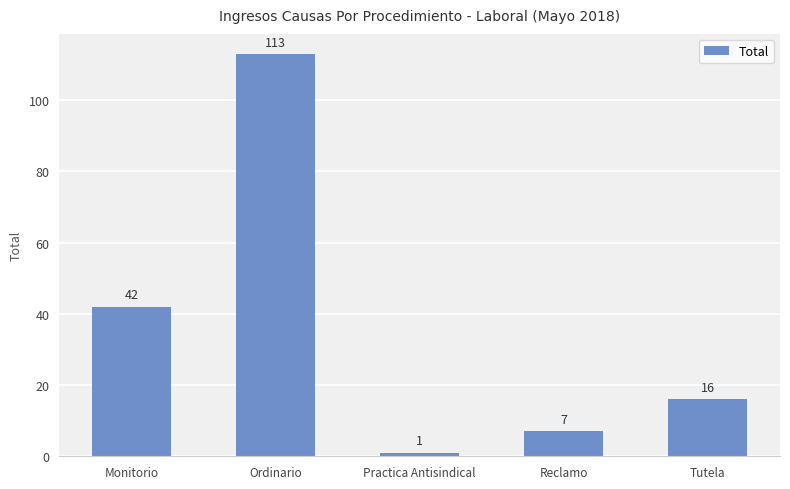

How many distinct data groups are displayed?

1